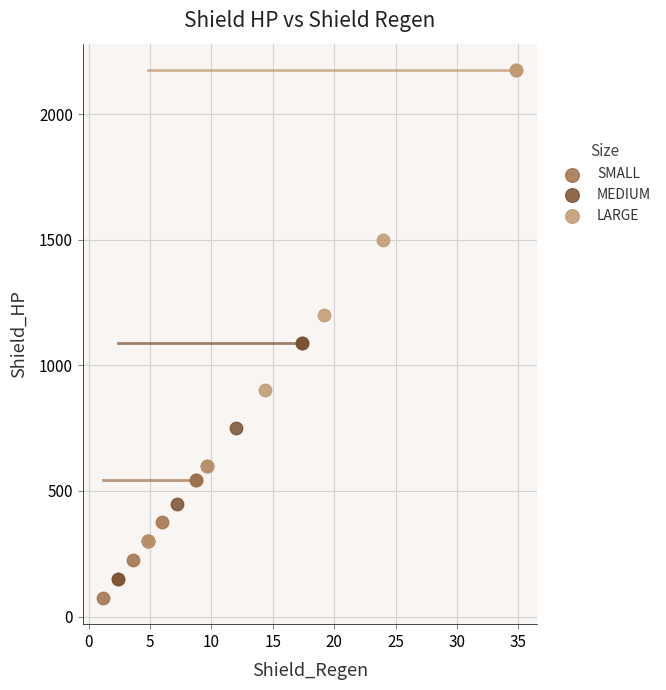

Which series reaches the minimum Y coordinate?

SMALL